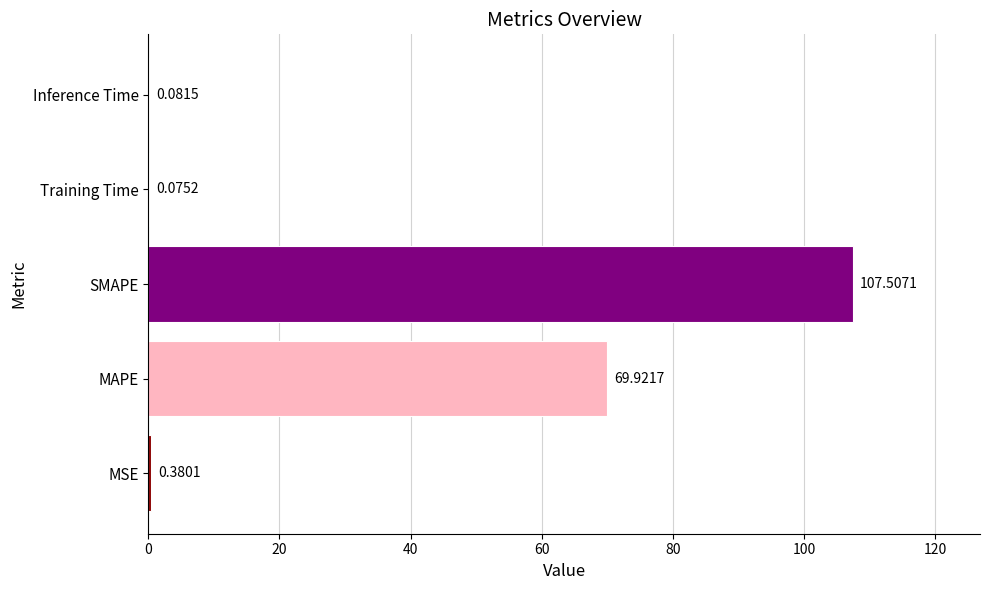

Which has a higher value, Training Time or Inference Time?

Inference Time